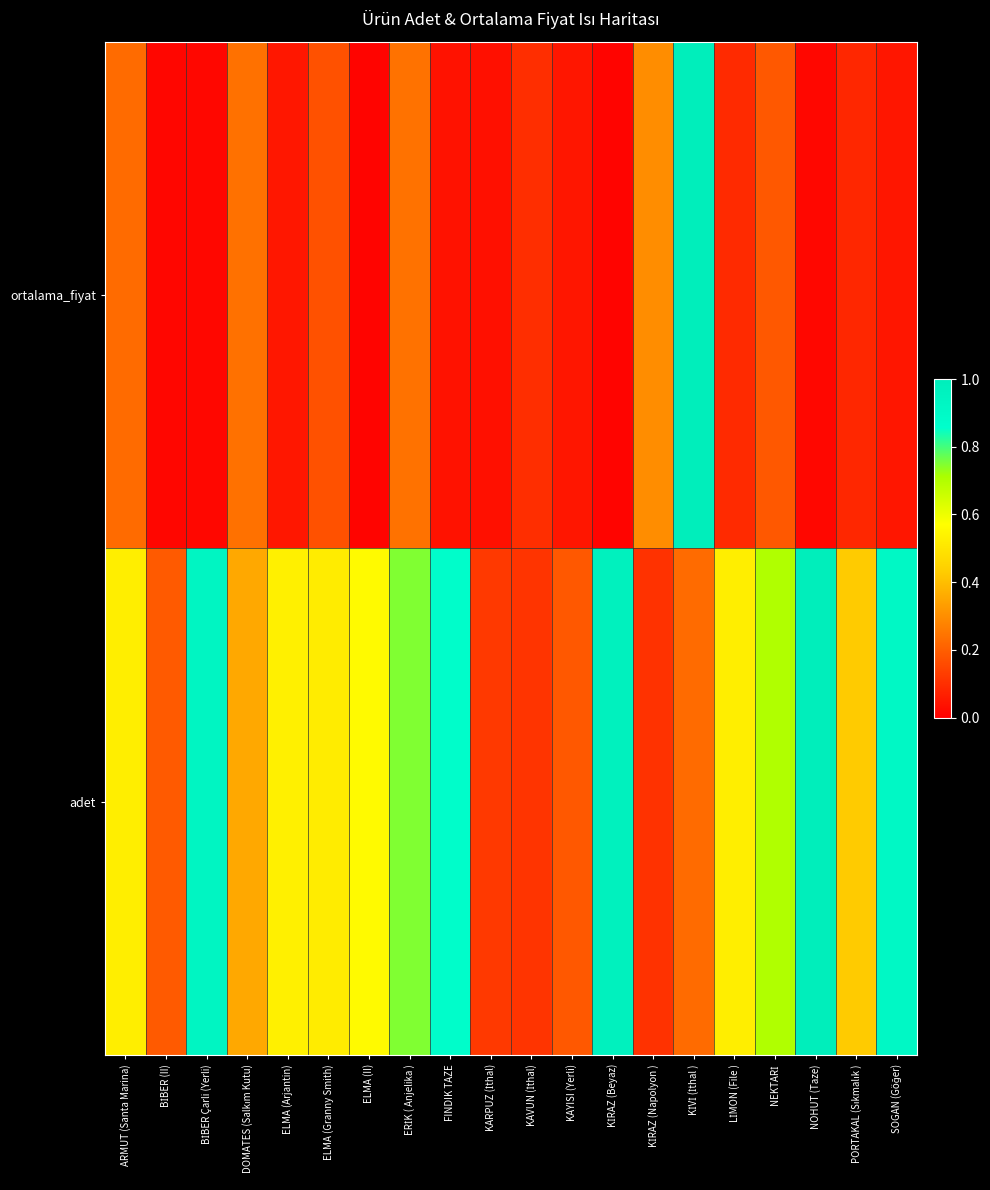

Rank the series at KİVİ (İthal ) from lowest to highest value.

adet, ortalama_fiyat